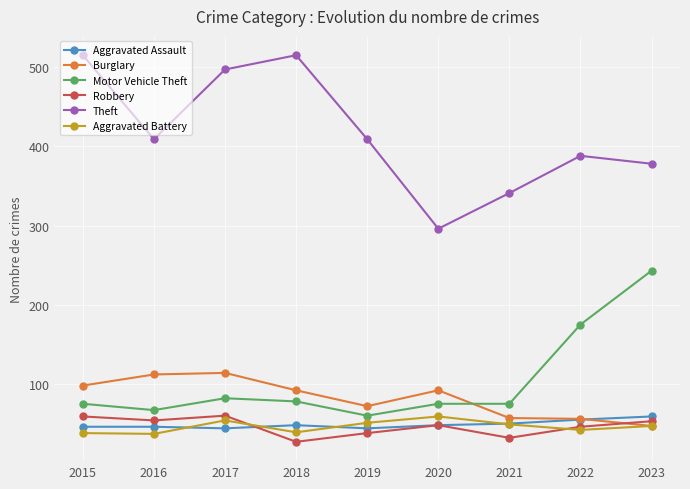

Which series ends up on top after the final intersection of Aggravated Assault and Robbery?

Aggravated Assault